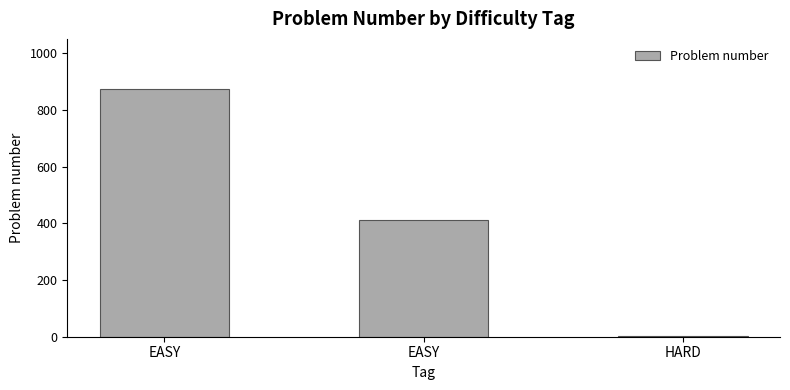

What is the change in value from EASY to EASY?

-464